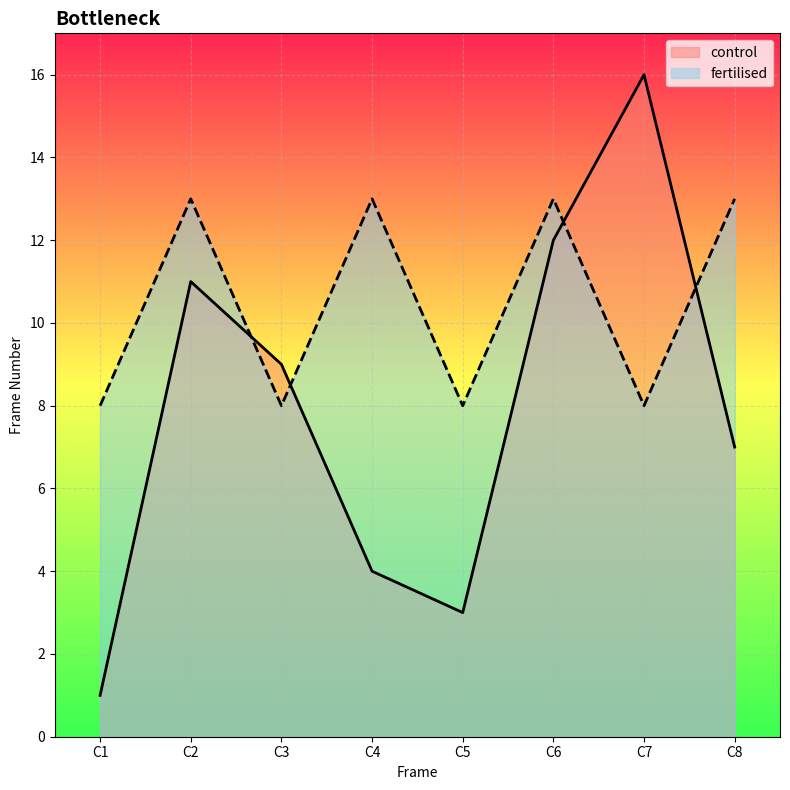

Is it true that fertilised equals 2 at C1?

False